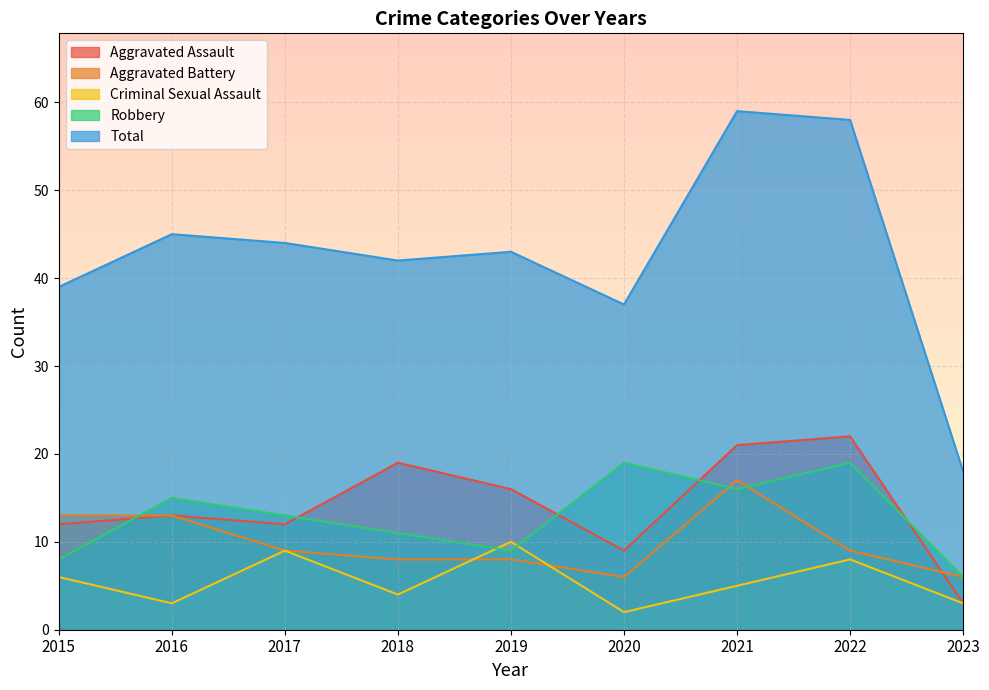

The value of Aggravated Assault at 2021 is 11. True or false?

False